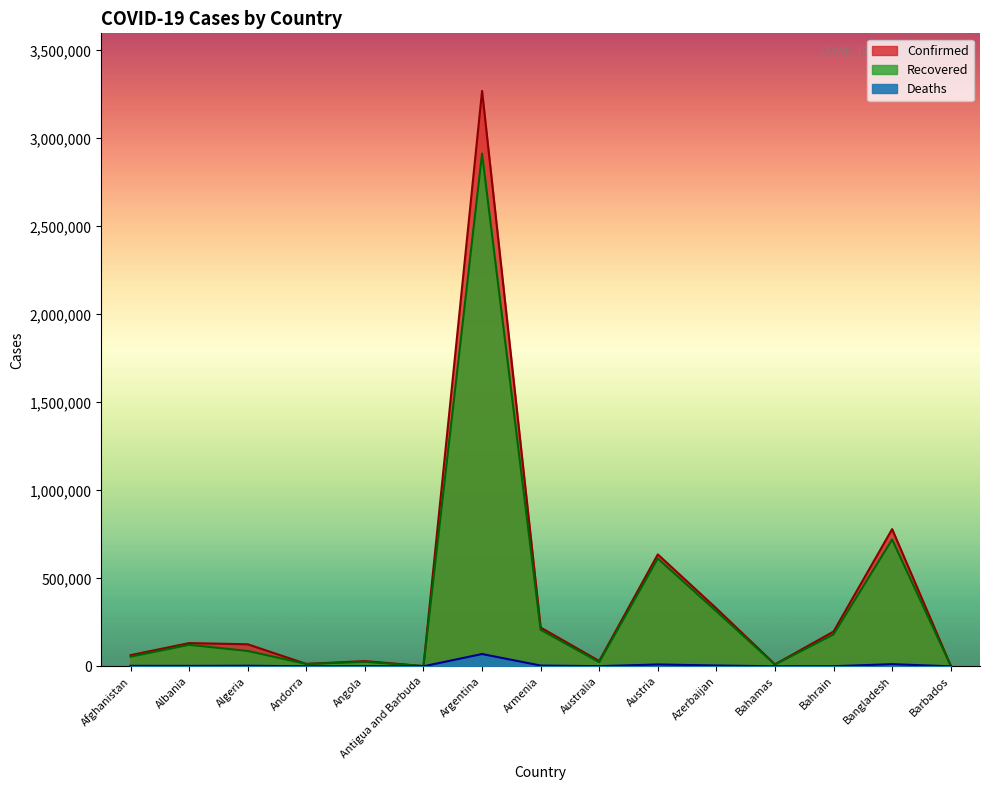

True or false: Confirmed and Deaths cross at least once.

False